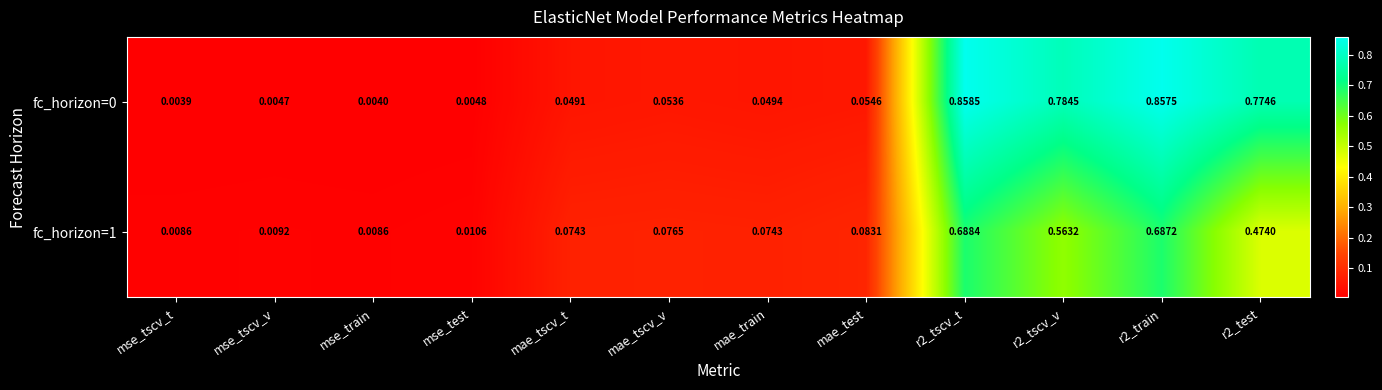

What is the spread (max minus min) of values at r2_tscv_v?

0.2